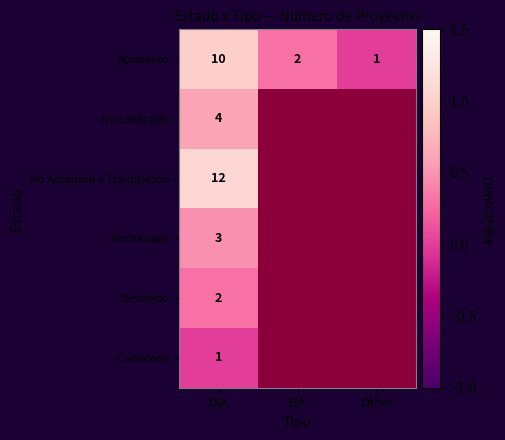

Where is Aprobado nearest to the value 5?

EIA